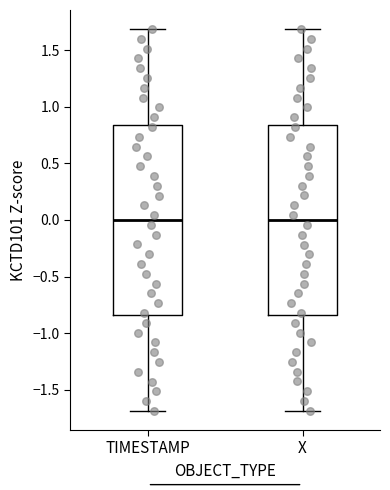

Where is the upper edge of the box for X on the y-axis? The values are not printed on the chart, so give them approximately, as read against the axis.

0.85